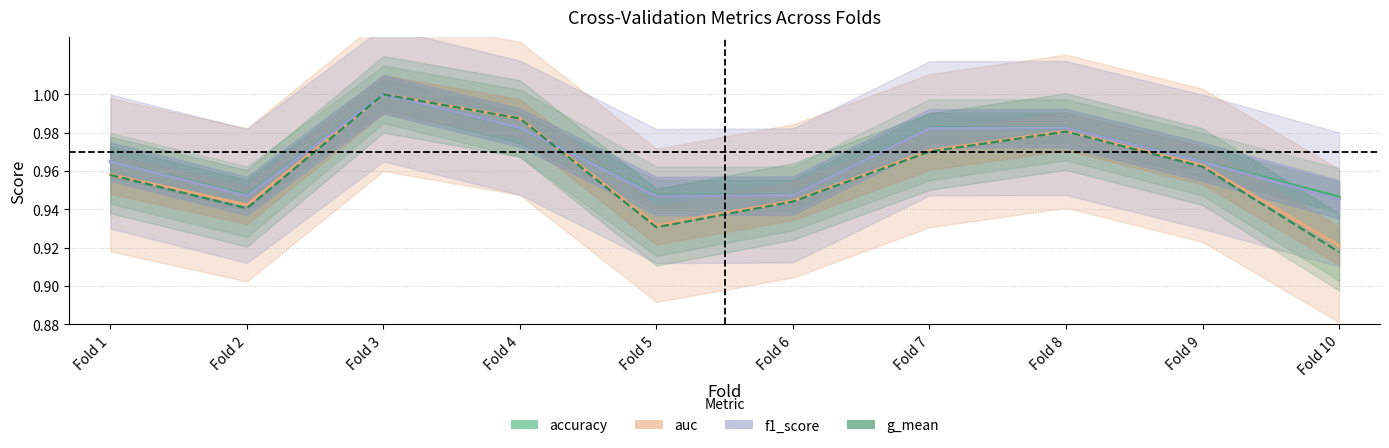

What is the minimum value for accuracy?

0.9